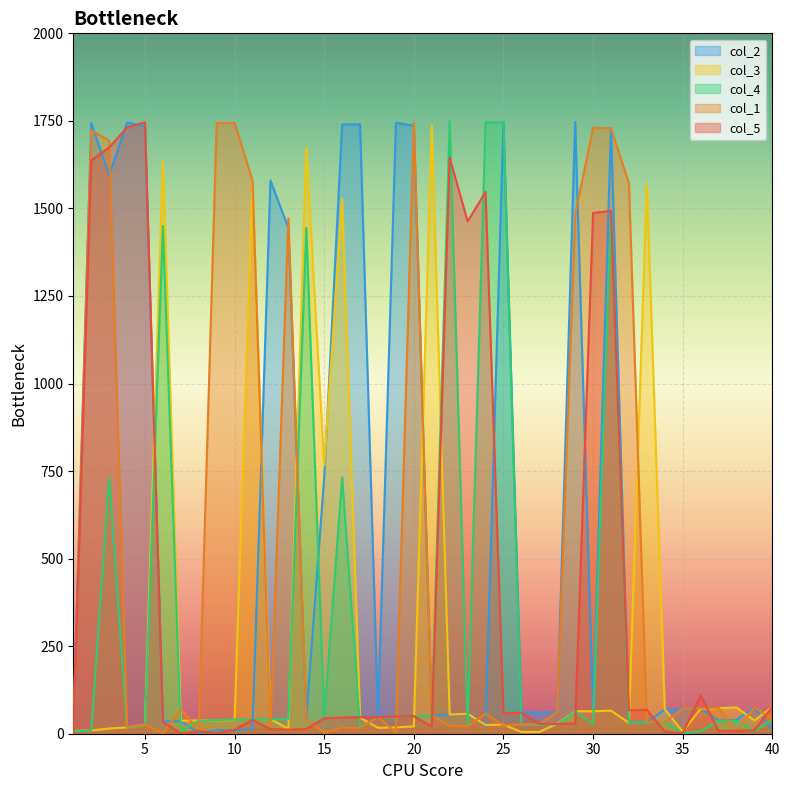

The col_5 series shows 1463 at 23. True or false?

True